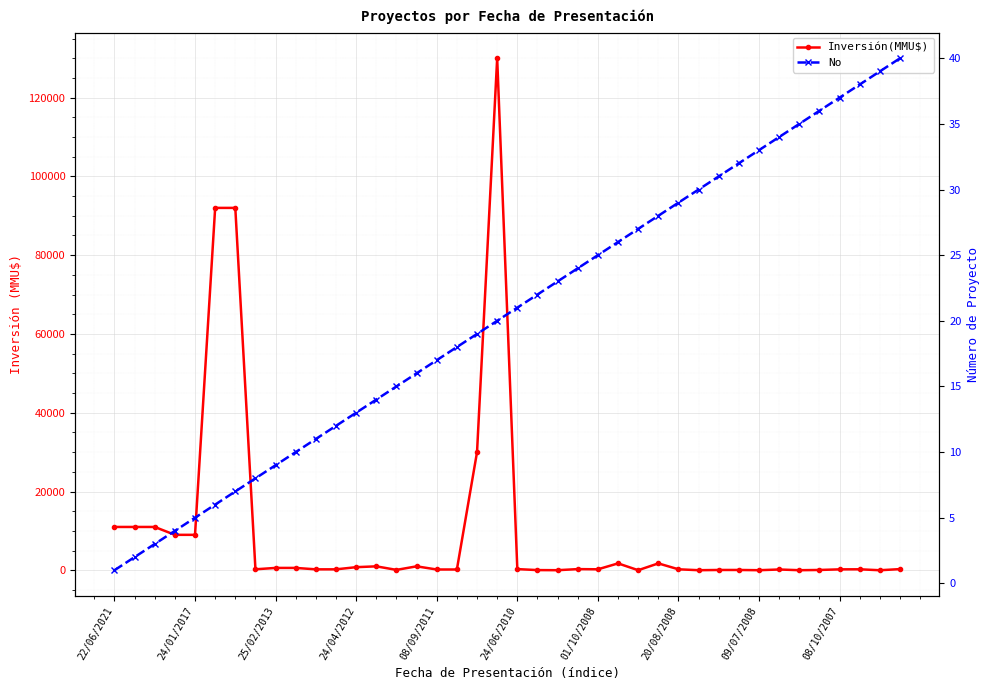

Reading left to right, what are all the values shown in this chart?

Inversión(MMU$): 11000	11000	11000	9000	9000	92000	92000	250	600	600	240	240	790	1000	100	1000	200	200	30000	130000	300	50	22	300	250	1750	20	1750	250	20	80	80	20	200	20	80	234	250	10	300
No: 1	2	3	4	5	6	7	8	9	10	11	12	13	14	15	16	17	18	19	20	21	22	23	24	25	26	27	28	29	30	31	32	33	34	35	36	37	38	39	40